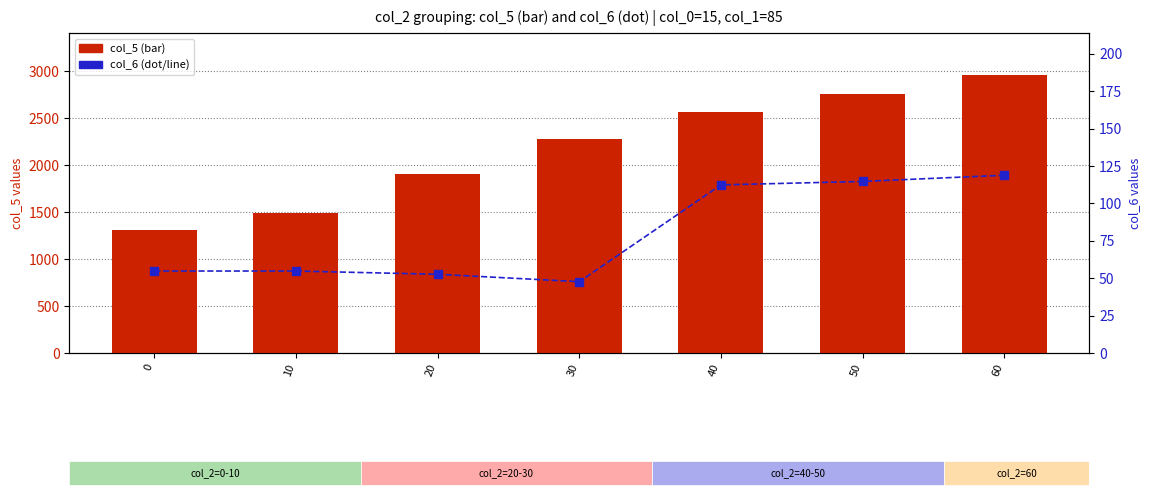

Is the value of col_6 at 30 greater than the value of col_5 at 60?

No